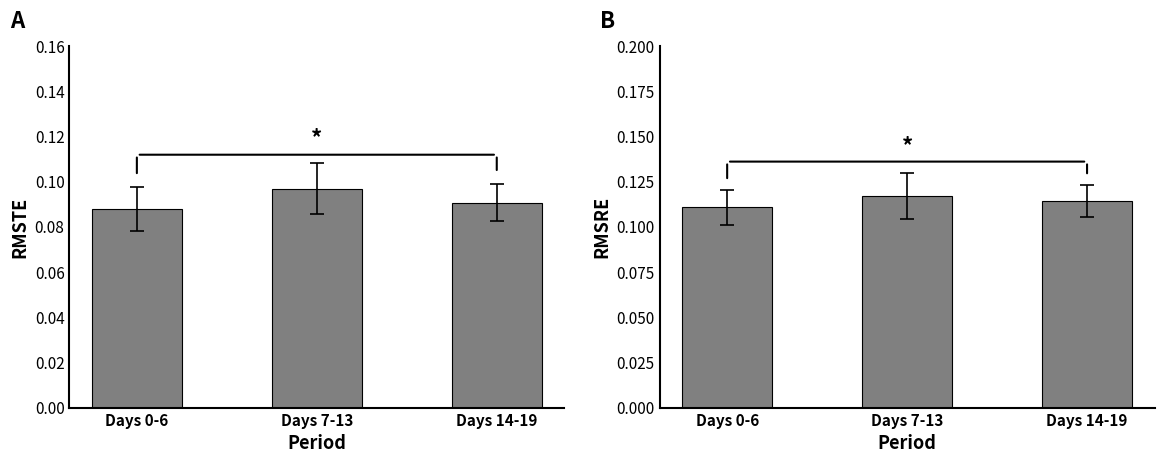

Reading left to right, what are all the values shown in this chart?

RMSTE: Days 0-6=0.1	Days 7-13=0.1	Days 14-19=0.1
RMSRE: Days 0-6=0.1	Days 7-13=0.1	Days 14-19=0.1